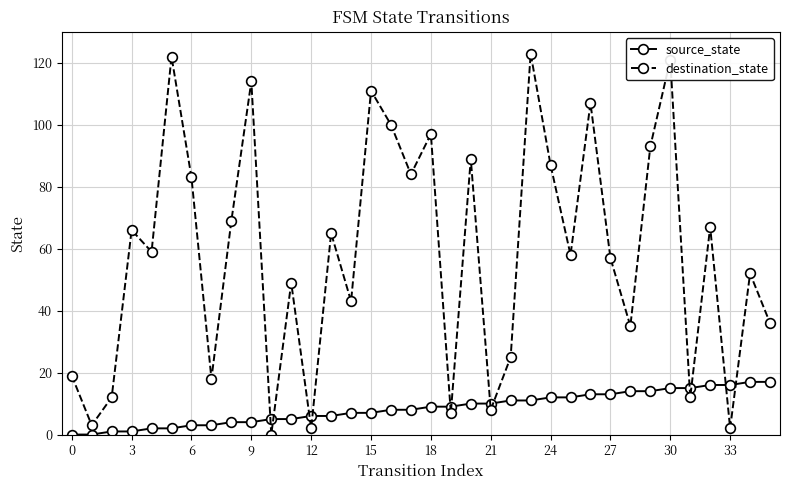

Which series has the largest range (max minus min)?

destination_state